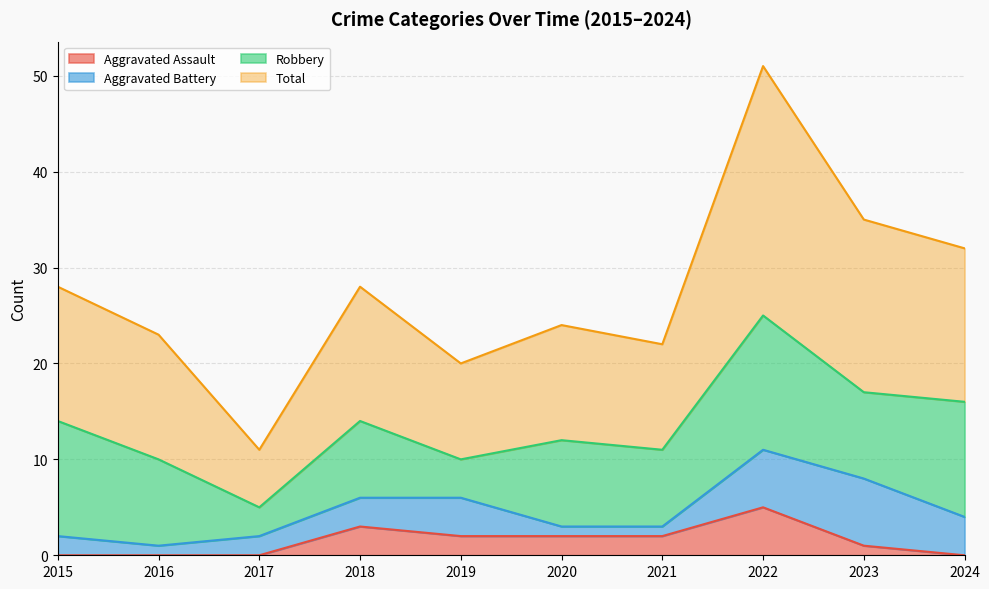

Does the chart display data point markers on the line(s)?

No